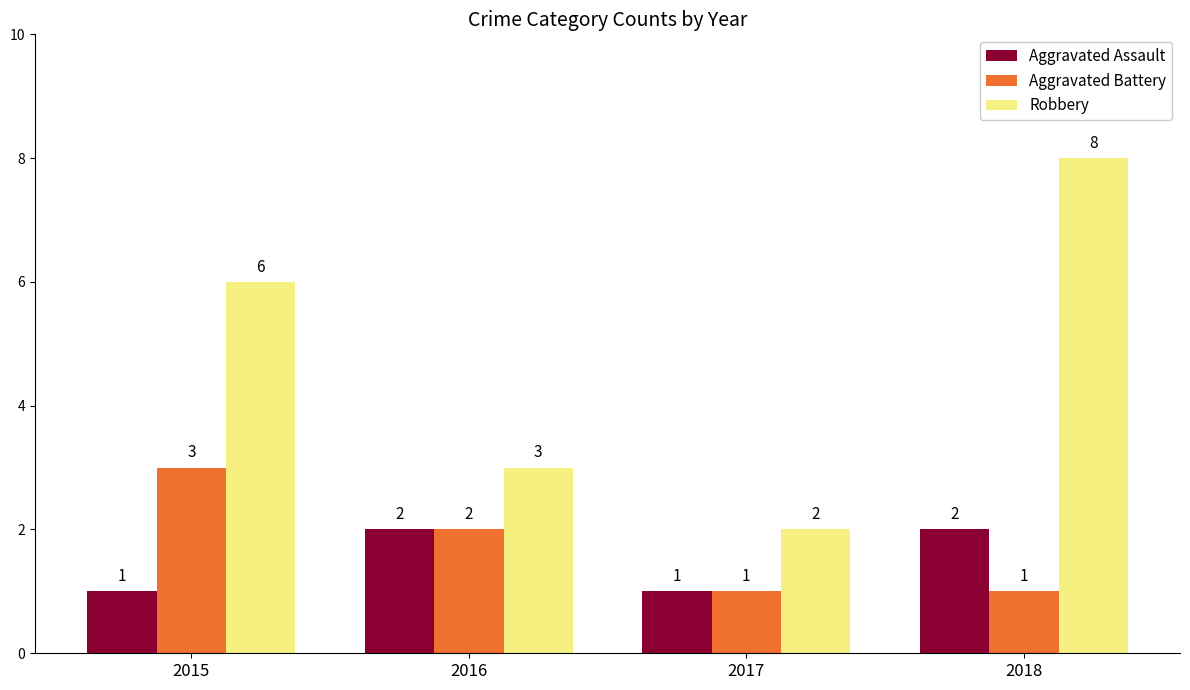

How many categories are shown in the chart?

4